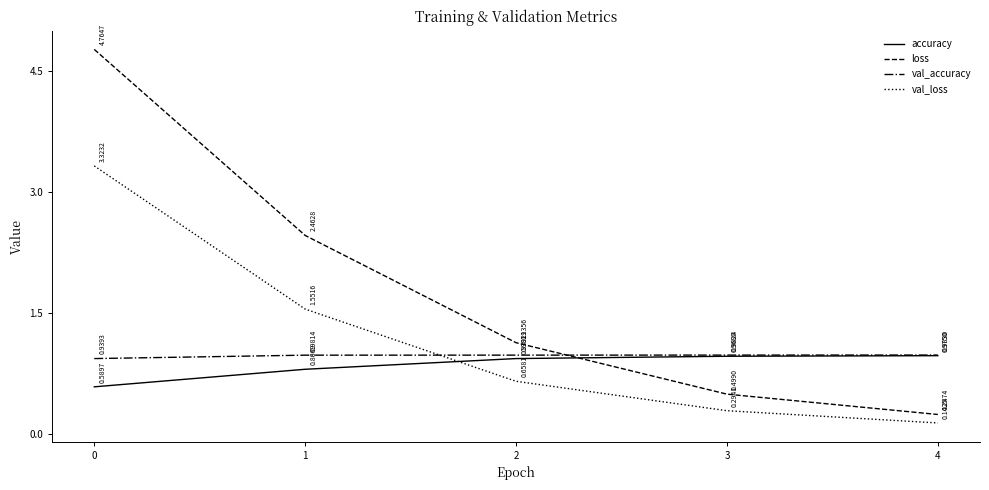

What is the spread (max minus min) of values at 2?

0.5